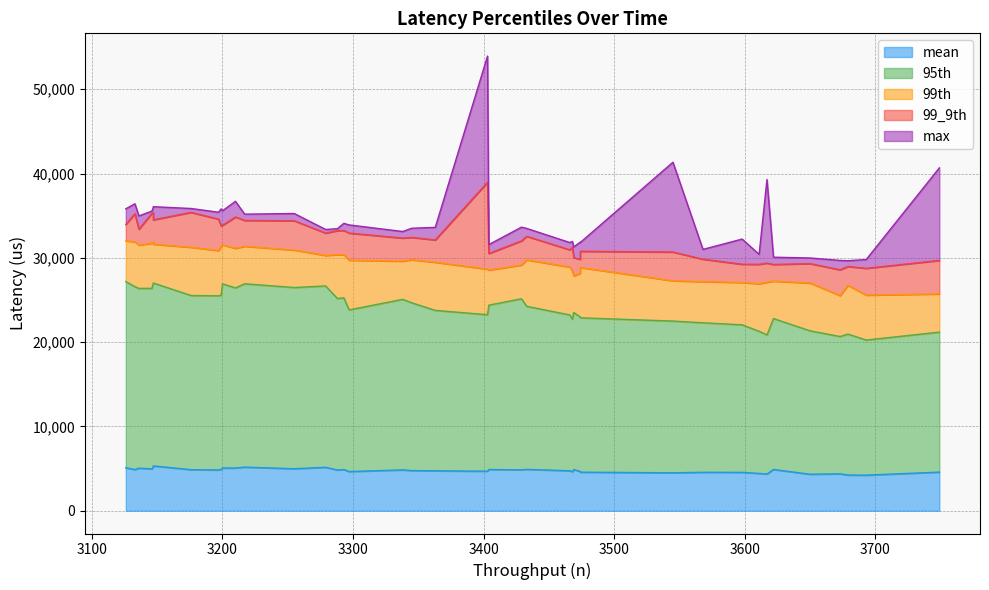

What is the value of the mean point at the 37th from the left?

4874.9